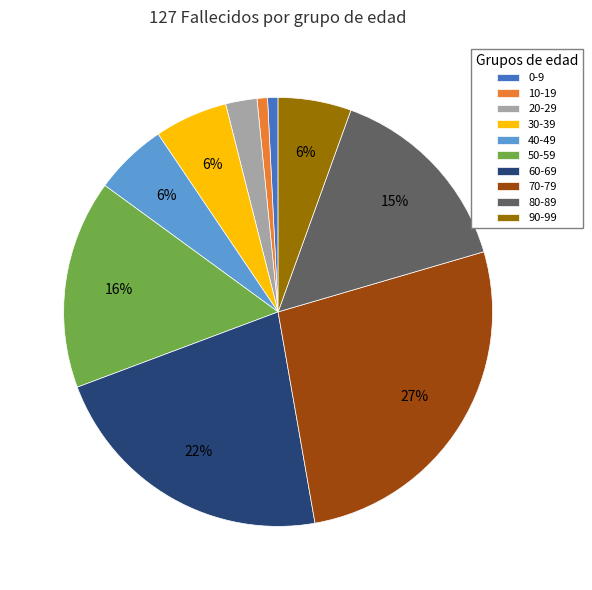

To the nearest percent, what is the difference between the 90-99 and 70-79 slice percentages?

21%